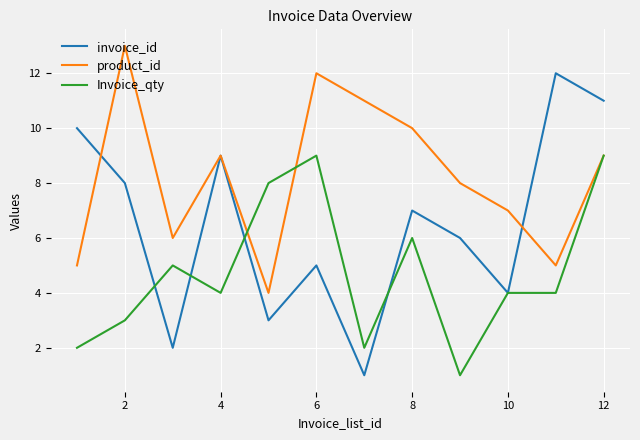

Which series has the widest spread of values?

invoice_id